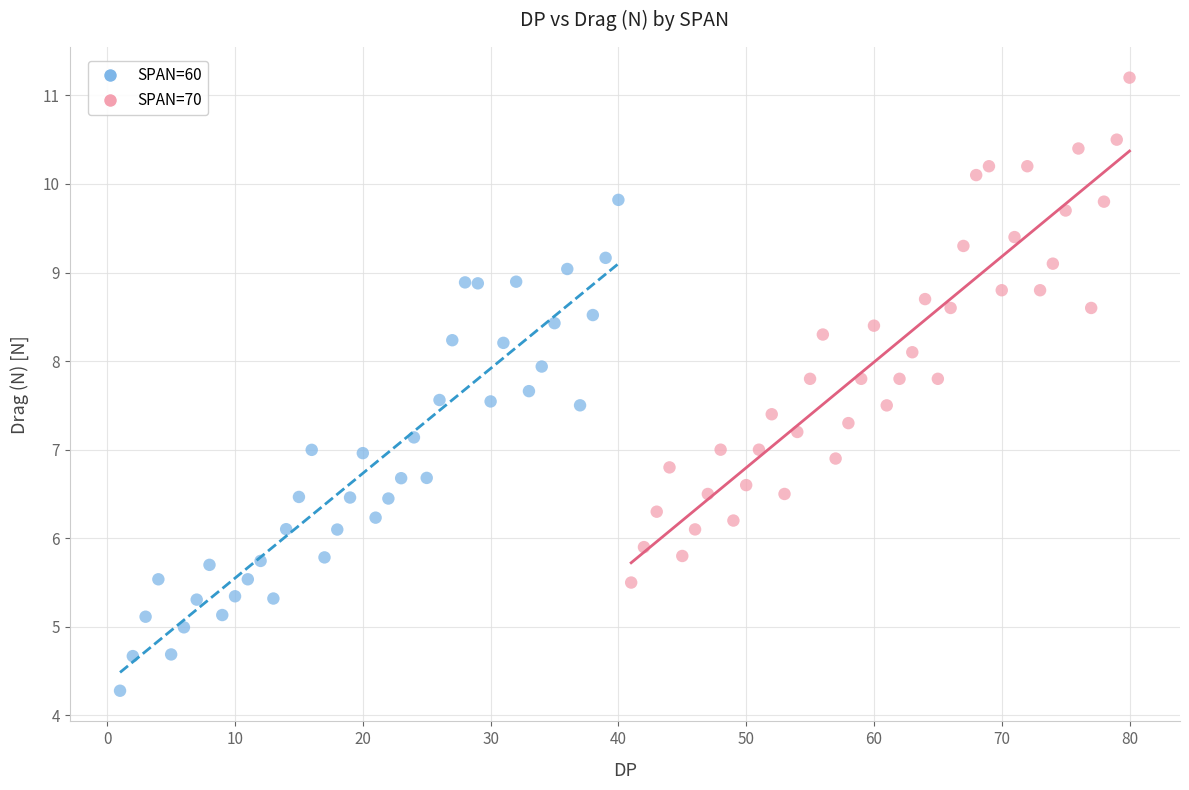

Which series has the widest spread of Y values?

SPAN=70